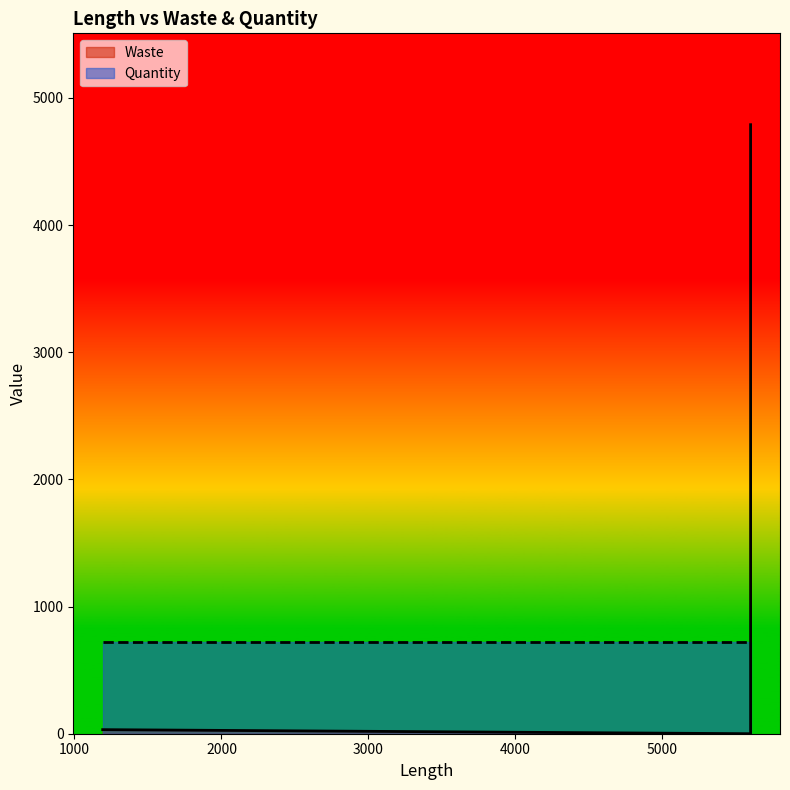

Read the value at 5600, to the nearest 100.

4800